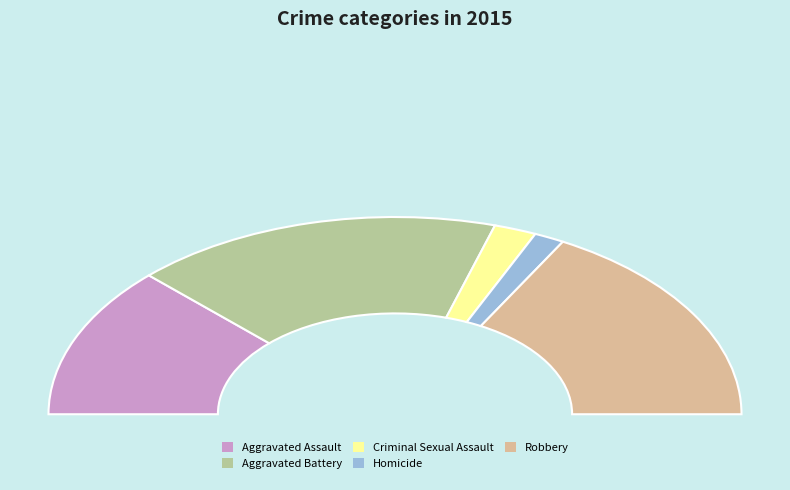

What is the change in value from Aggravated Battery to Robbery?

-3